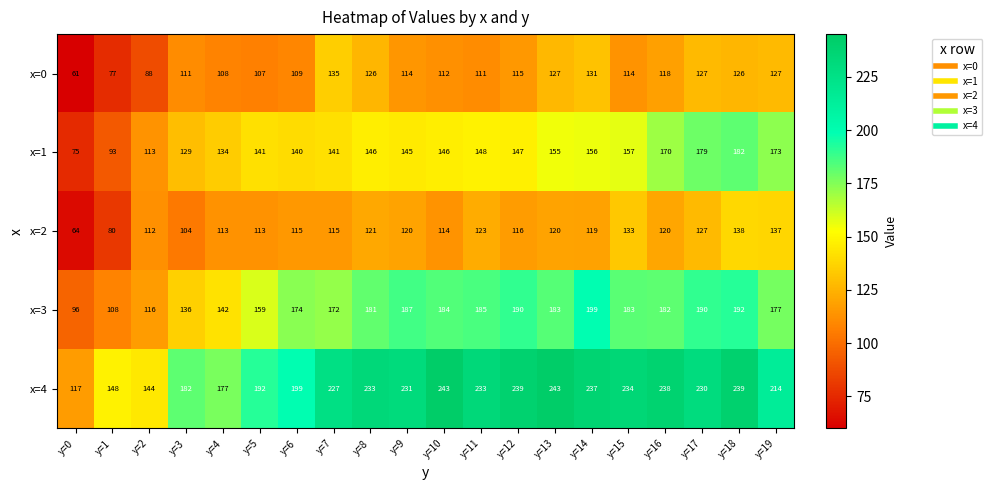

What is the difference between the highest and lowest values at y=13?

123